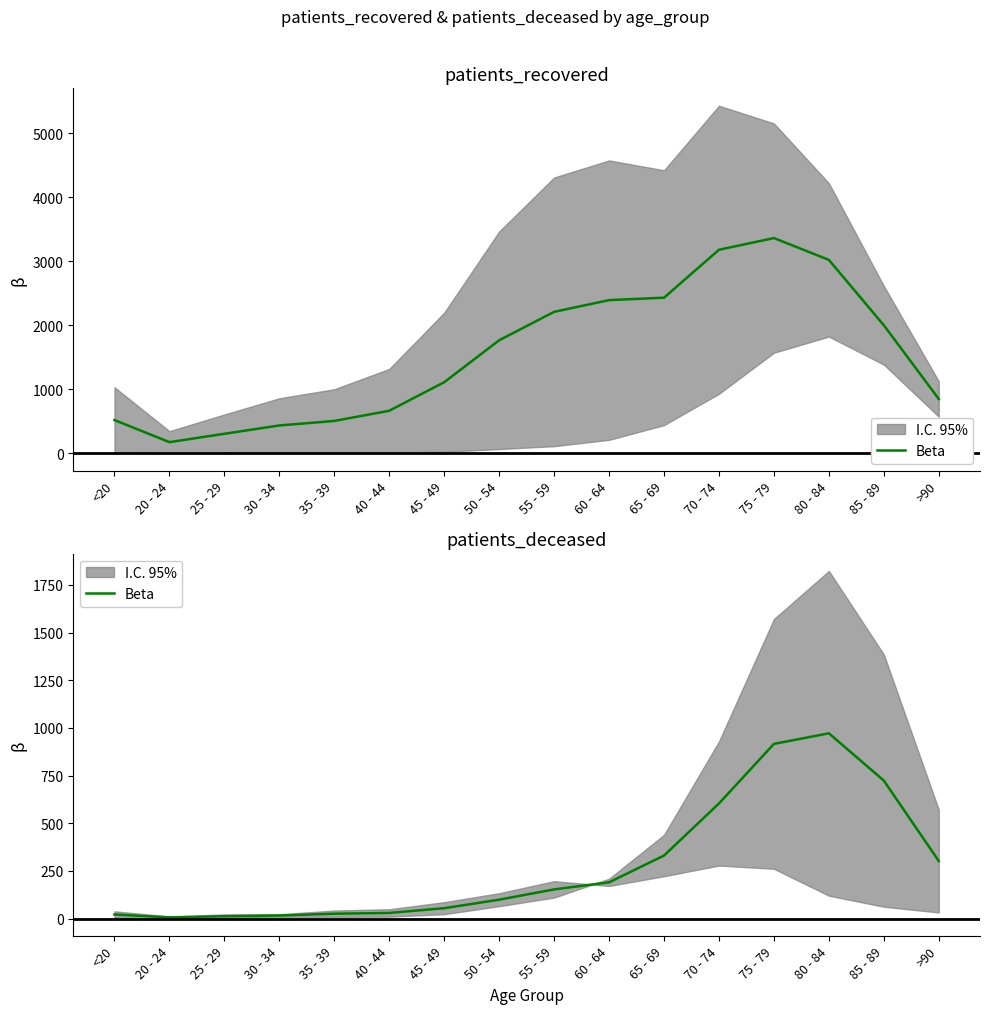

What is the sum of all values?

4453.5